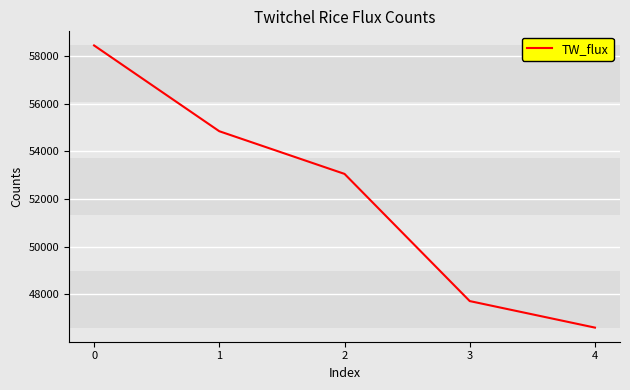

The value at 2 is 15814. True or false?

False